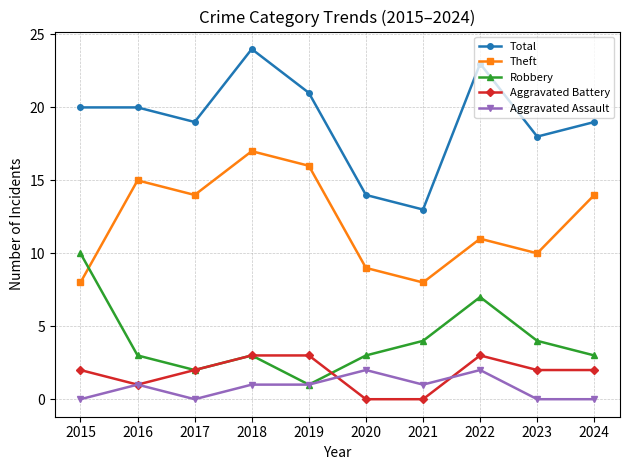

What is the value of the Robbery point at the 8th from the left?

7